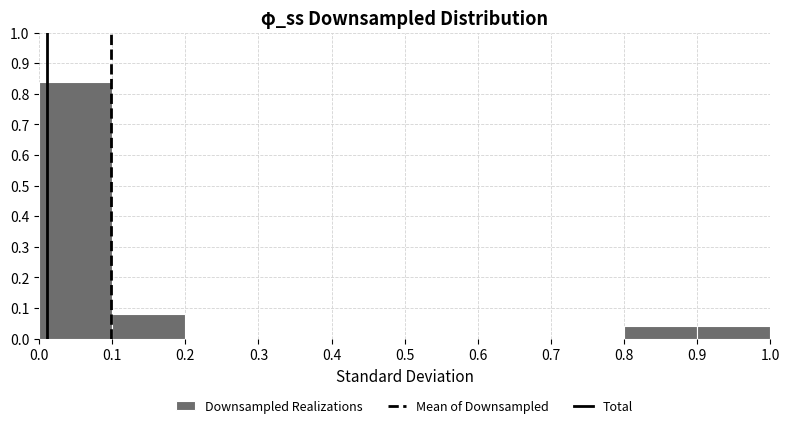

Reading left to right, transcribe this chart: for each bar, give the range it covers on the x-axis and its height. The values are not printed on the chart, so give them approximately, as read against the axis.

0.0 to 0.1: 0.84
0.1 to 0.2: 0.08
0.2 to 0.3: 0
0.3 to 0.4: 0
0.4 to 0.5: 0
0.5 to 0.6: 0
0.6 to 0.7: 0
0.7 to 0.8: 0
0.8 to 0.9: 0.04
0.9 to 1.0: 0.04